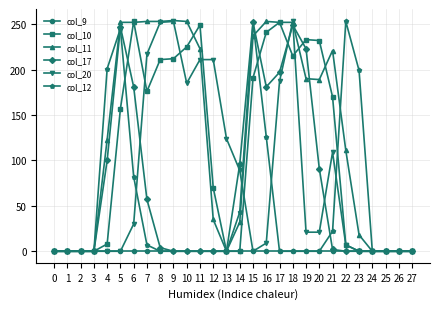

How many values in the col_10 series are below 157?

14